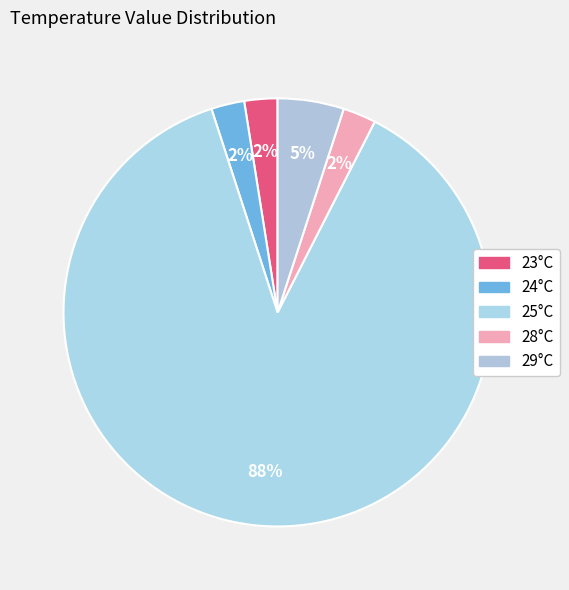

Does any single category account for the majority?

Yes